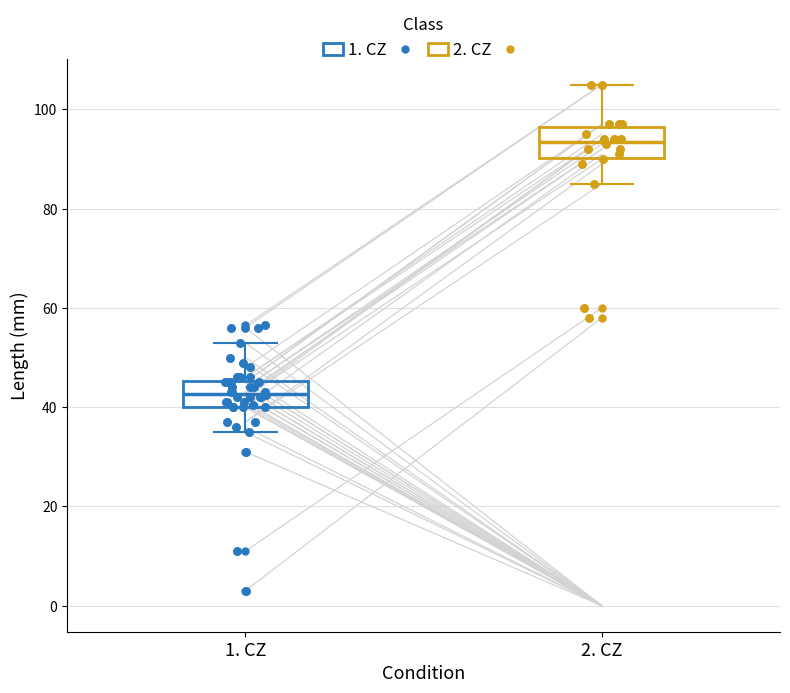

Reading left to right, transcribe this box plot: for each box, give where its median line is, the range the box spans, and where its two whiskers end, as read against the y-axis. The values are not printed on the chart, so give them approximately, as read against the axis.

1. CZ: median 42, box 40 to 46, whiskers 36 to 54
2. CZ: median 94, box 90 to 96, whiskers 86 to 106